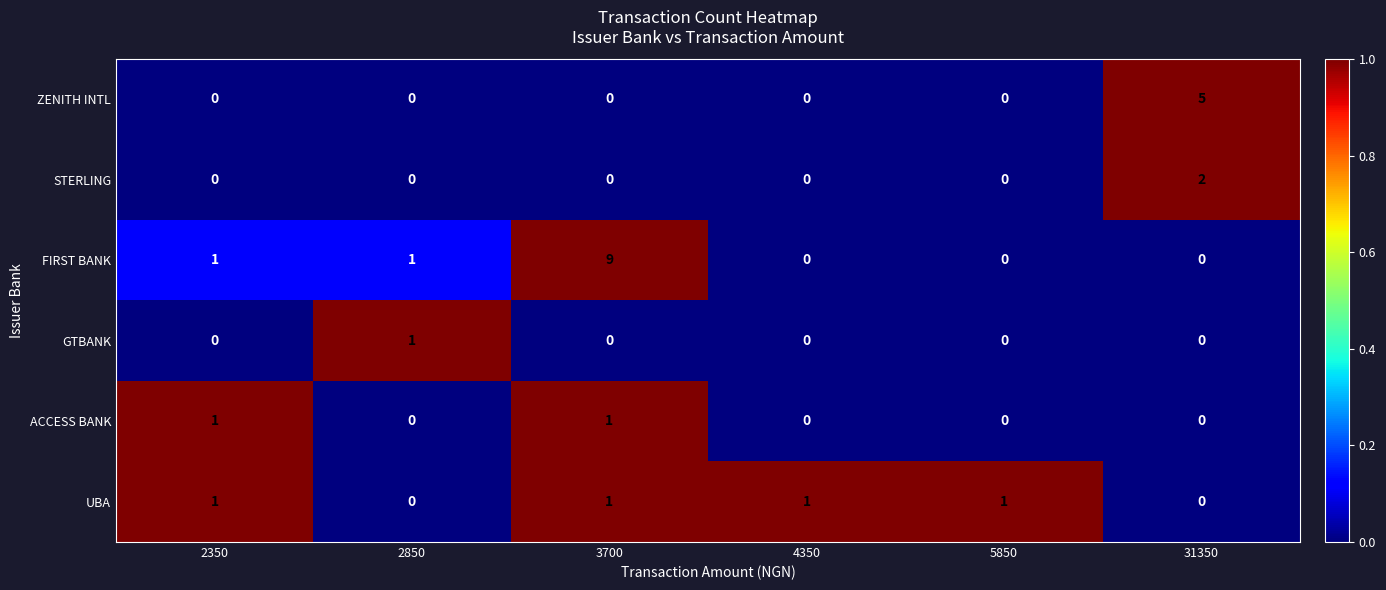

Between 3700 and 5850, which series saw the biggest shift?

FIRST BANK